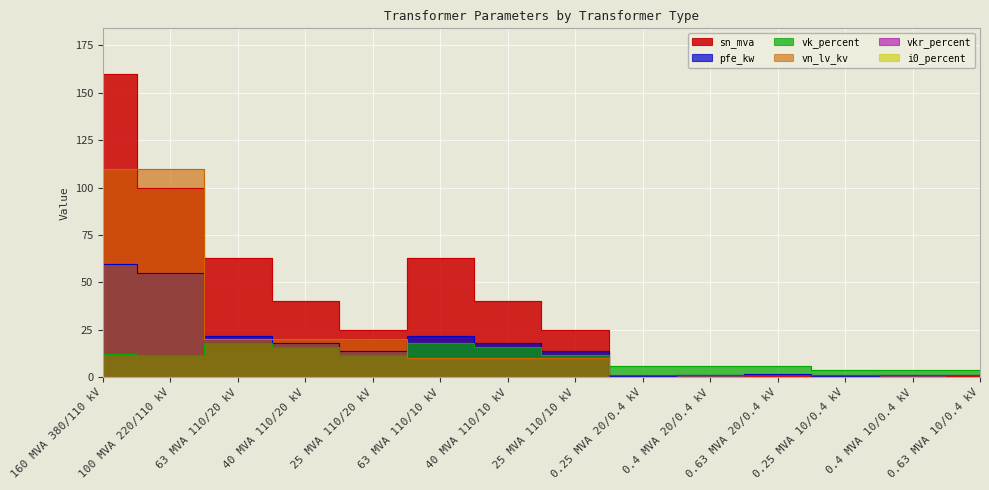

What is the maximum value shown in the chart?

160.0